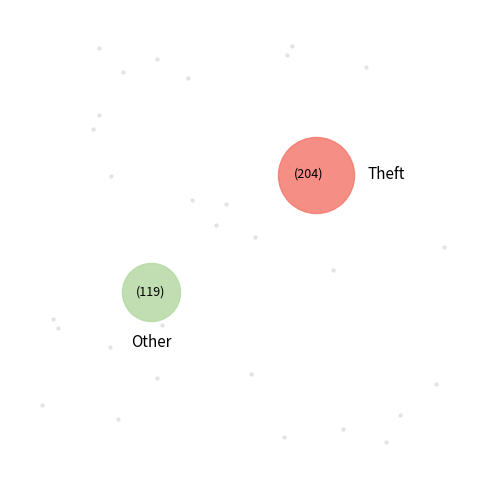

Is Theft the majority of the pie?

Yes